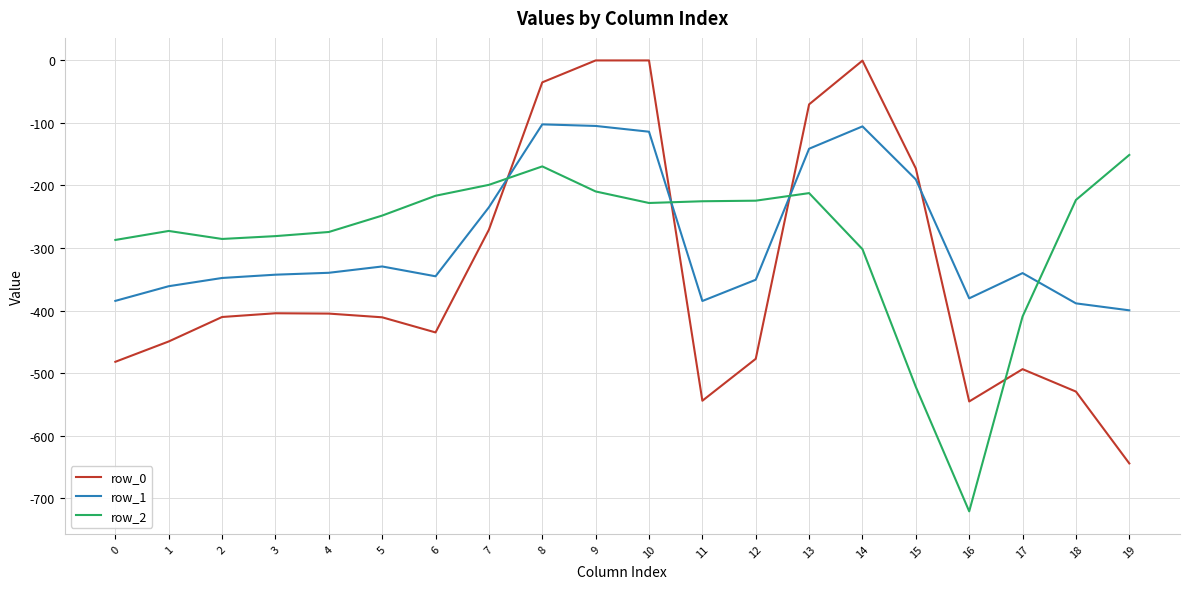

How many values in the row_0 series are below -410?

11